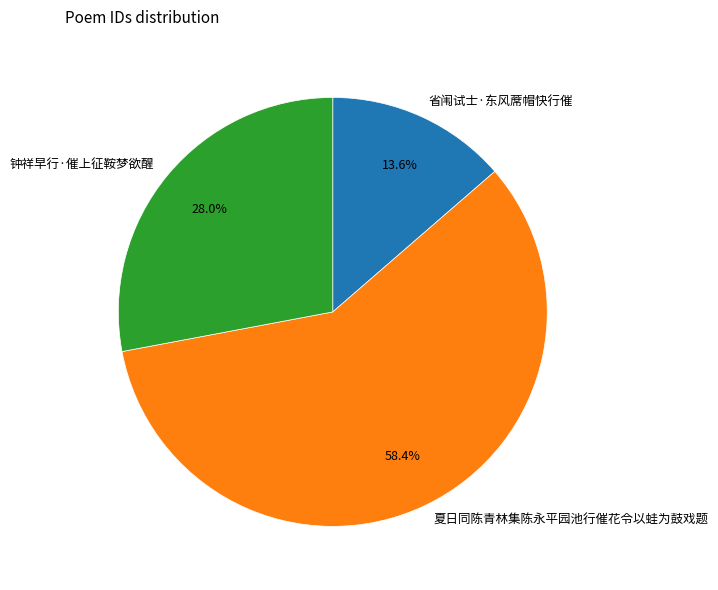

Combined, do 钟祥早行·催上征鞍梦欲醒 and 夏日同陈青林集陈永平园池行催花令以蛙为鼓戏题 account for over 50%?

Yes